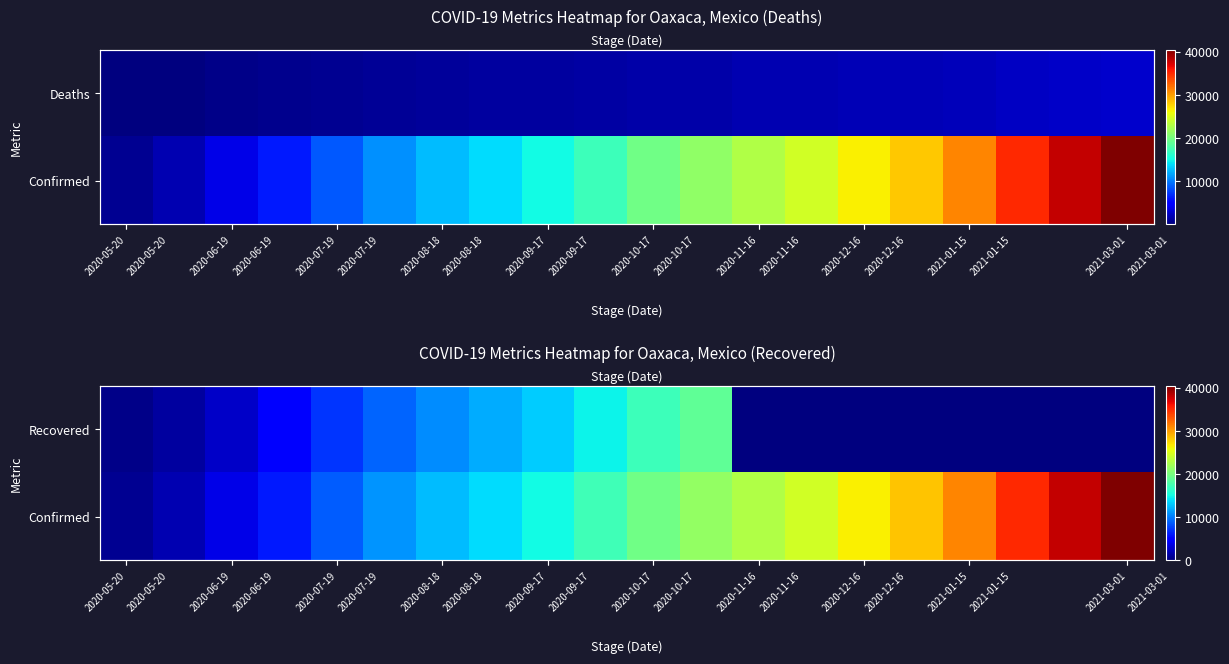

Which series has the widest spread of values?

Confirmed